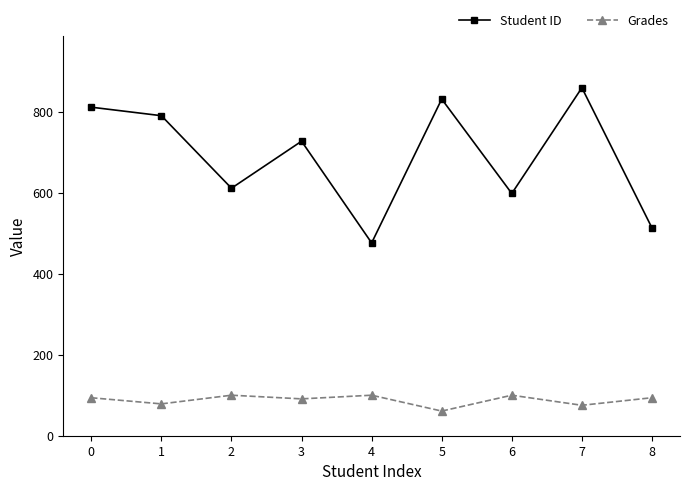

Which series has the largest total across all categories?

Student ID